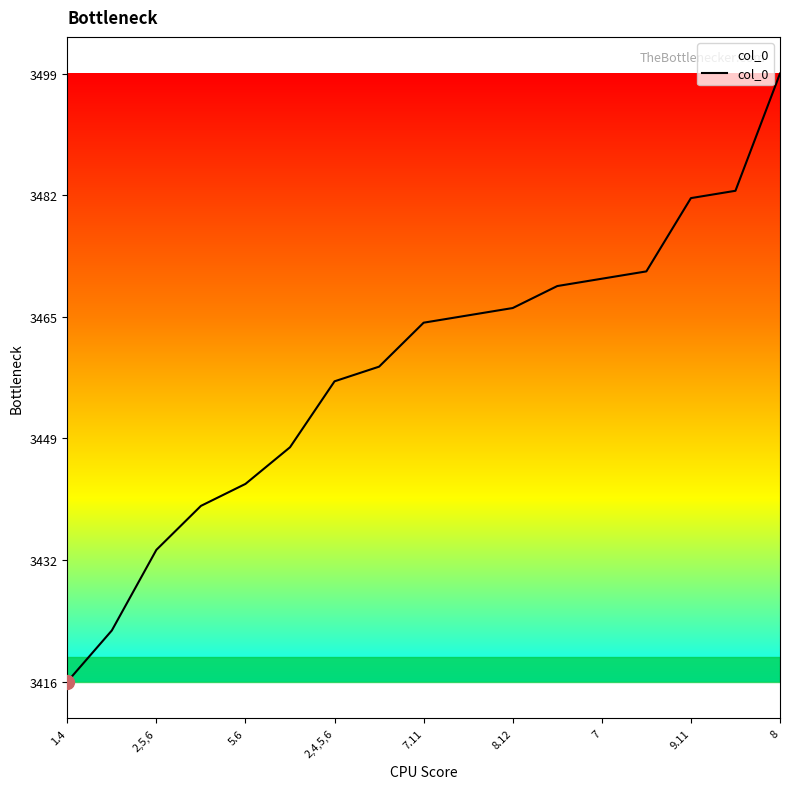

What is the difference between the maximum and minimum values?

83